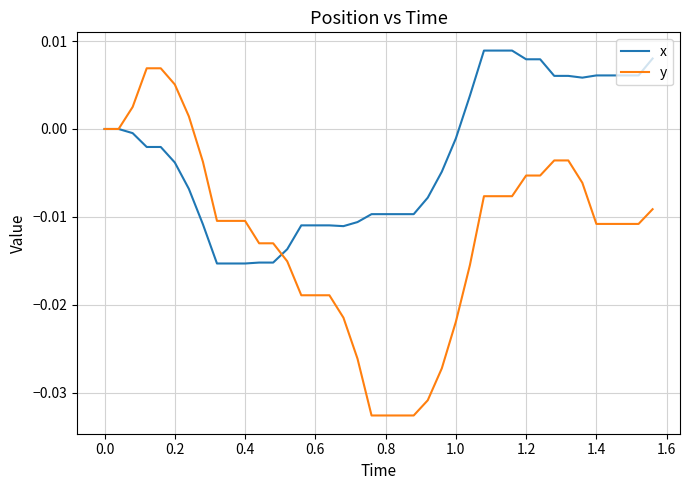

List the series in order of their peak value, highest first.

x, y